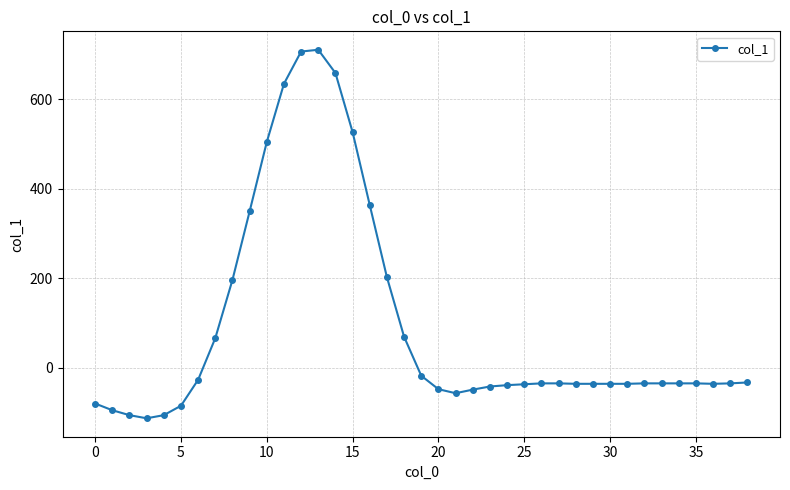

Is this an area chart (filled region under the line)?

No